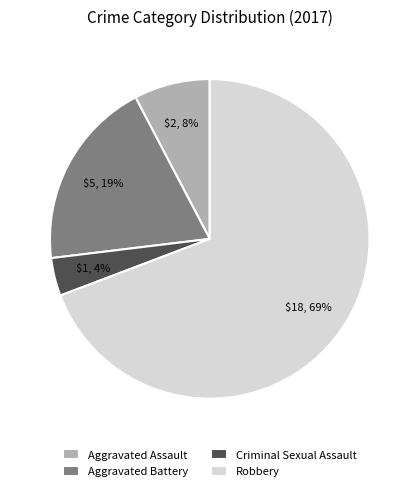

Which slice is the largest?

Robbery